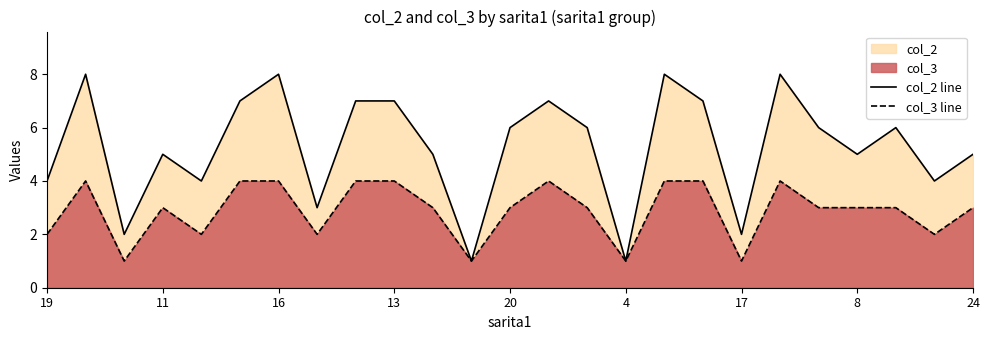

List the series in order of their overall mean, lowest first.

col_3 line, col_2 line